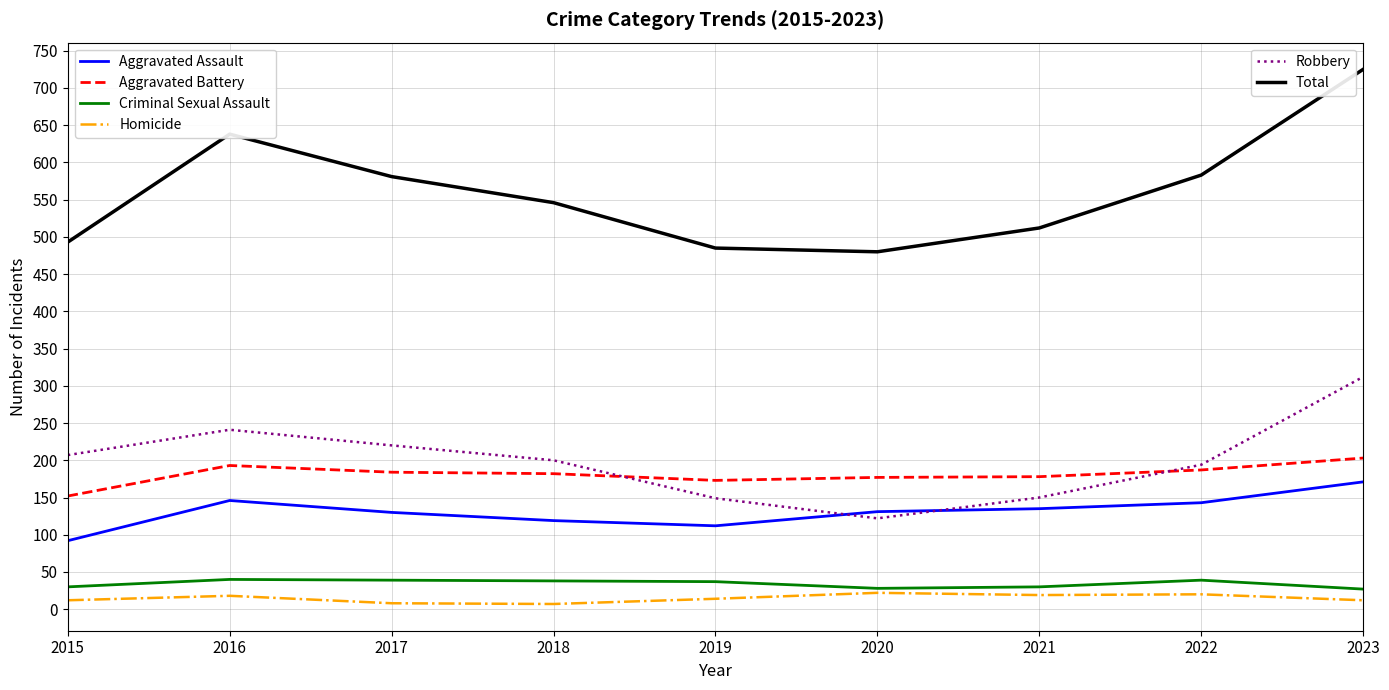

What is the total value across all series at 2022?

1166